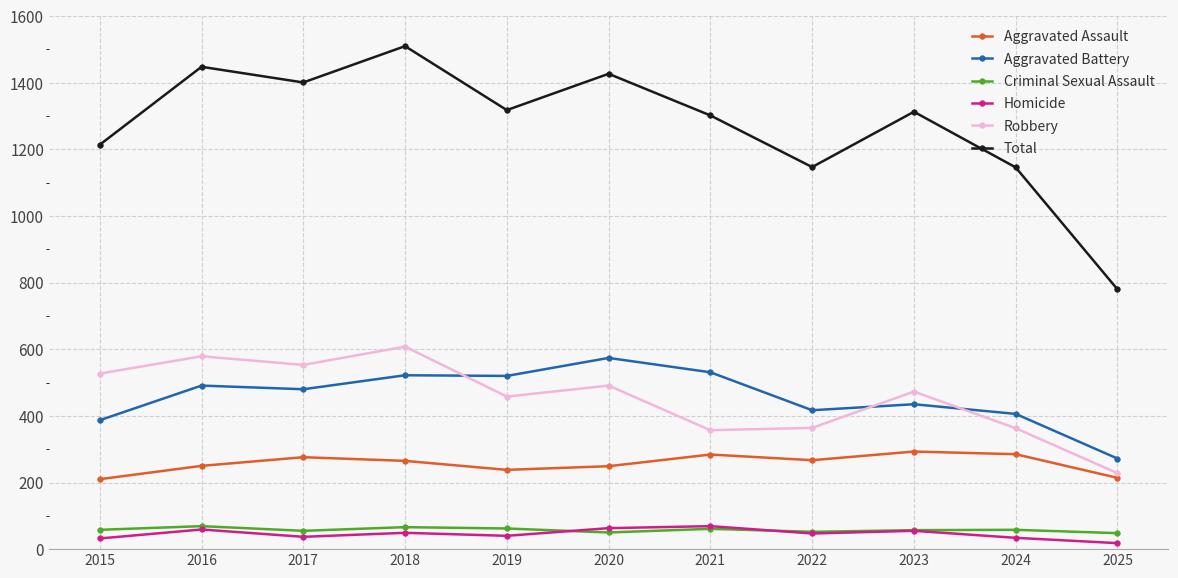

What is the spread (max minus min) of values at 2018?

1461